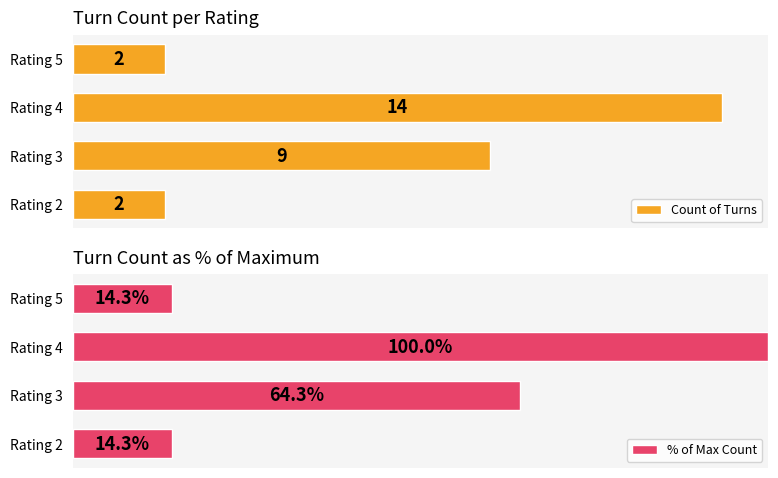

Does the chart contain any negative values?

No